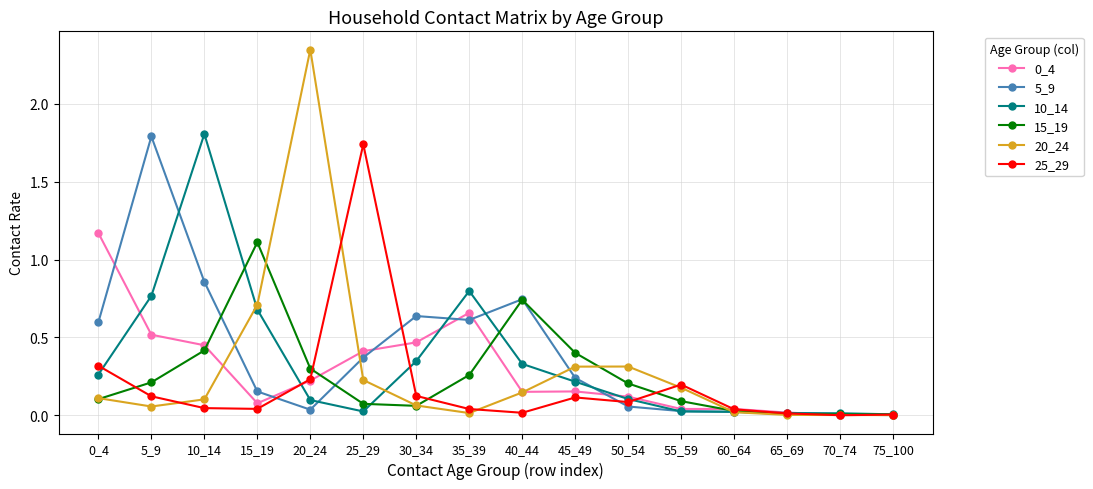

Where is the first local minimum for 5_9?

20_24